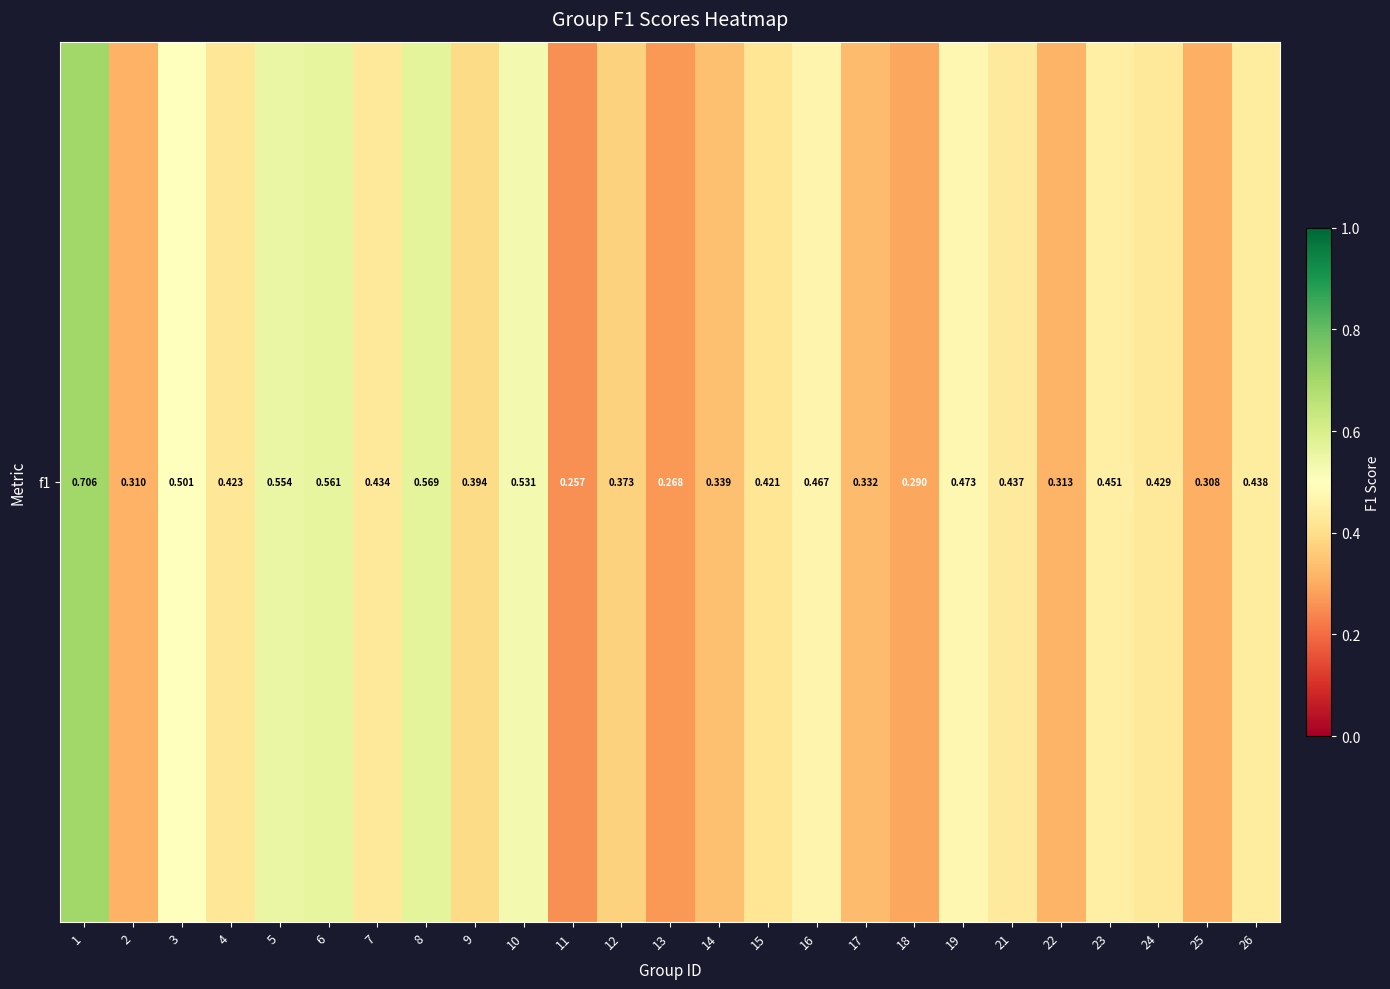

List the labels in order of value, smallest first.

11, 13, 18, 25, 2, 22, 17, 14, 12, 9, 15, 4, 24, 7, 21, 26, 23, 16, 19, 3, 10, 5, 6, 8, 1